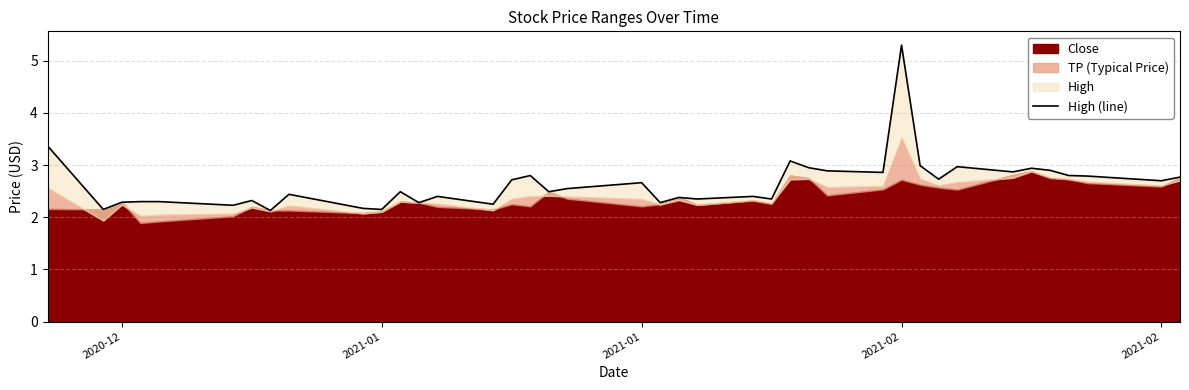

True or false: there are more than 1 points higher than both neighbors.

True